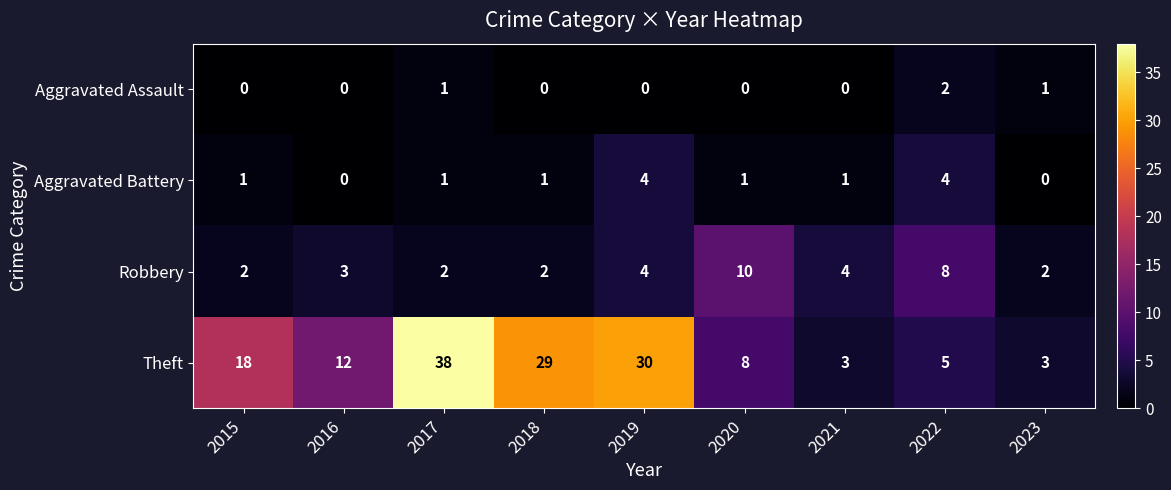

What is the maximum value for Robbery?

10